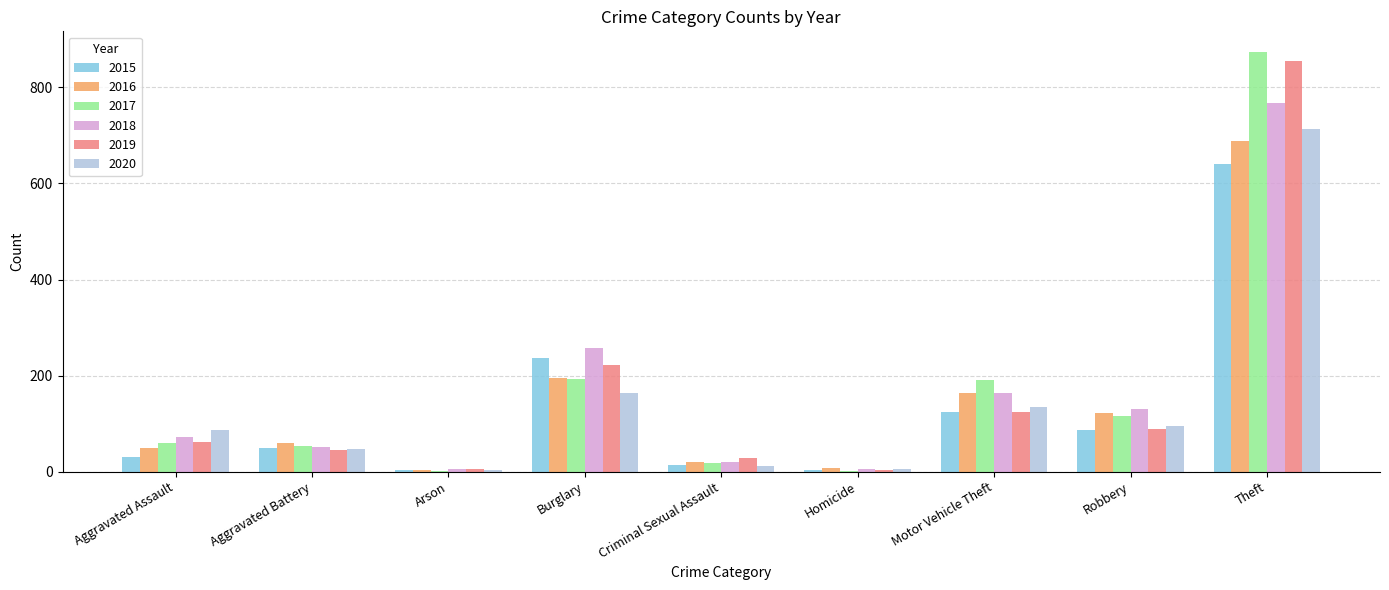

What is the approximate value of 2018 at Robbery, to the nearest 100?

100